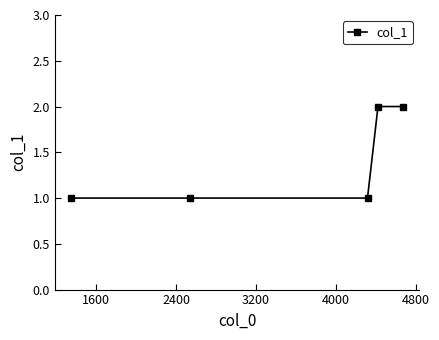

What is the sum of all values?

7